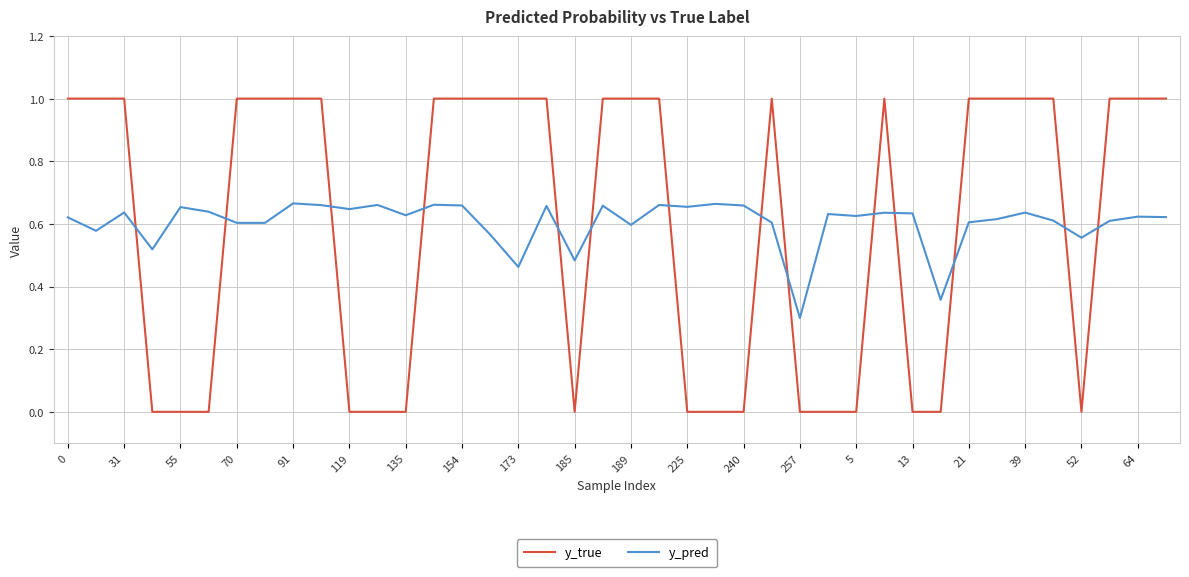

What is the maximum value shown in the chart?

1.0